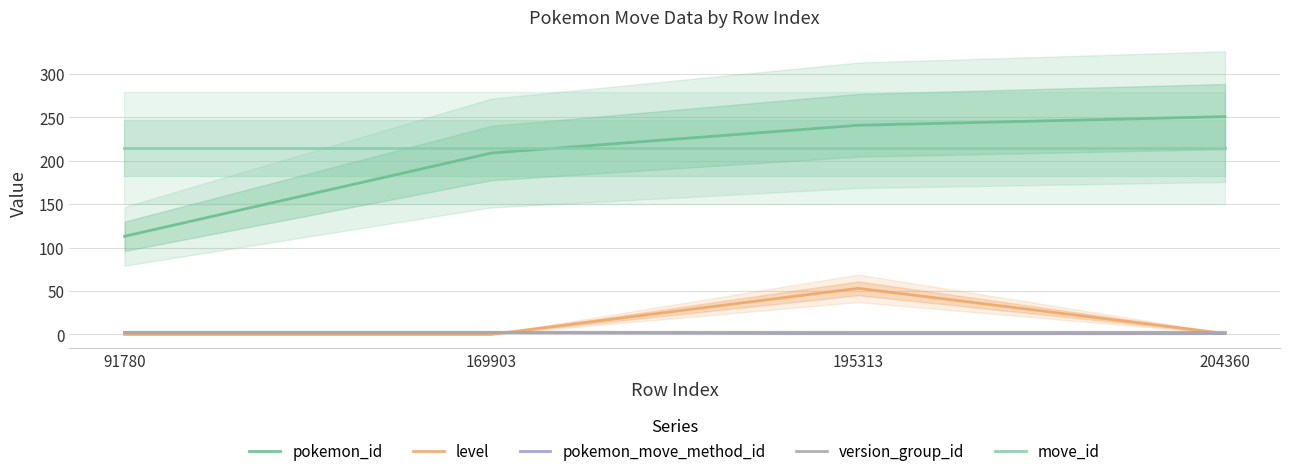

List the series in order of their peak value, lowest first.

pokemon_move_method_id, version_group_id, level, move_id, pokemon_id